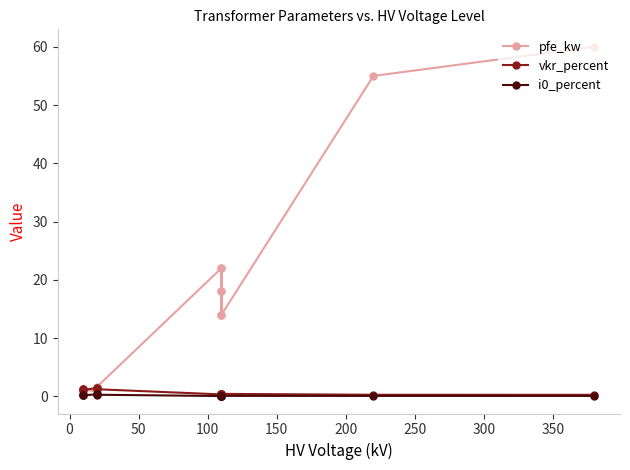

True or false: pfe_kw and i0_percent intersect in this chart.

False